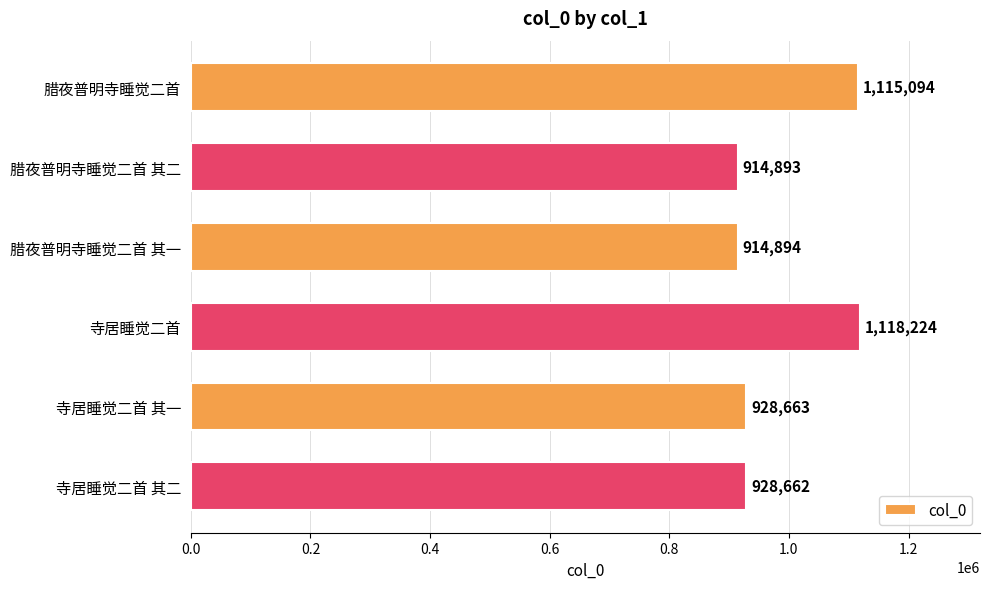

The value at 腊夜普明寺睡觉二首 is 1845438. True or false?

False